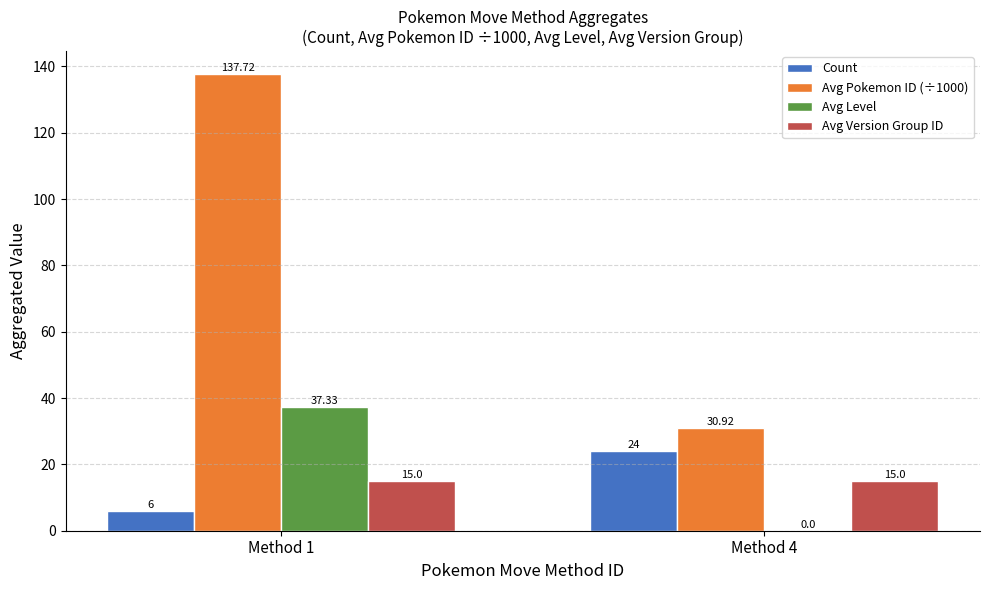

Count the number of categories in the chart.

2